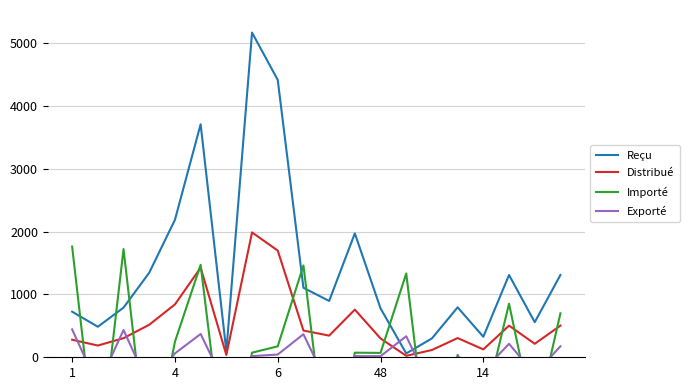

Which category has the lowest value in the Distribué series?

13